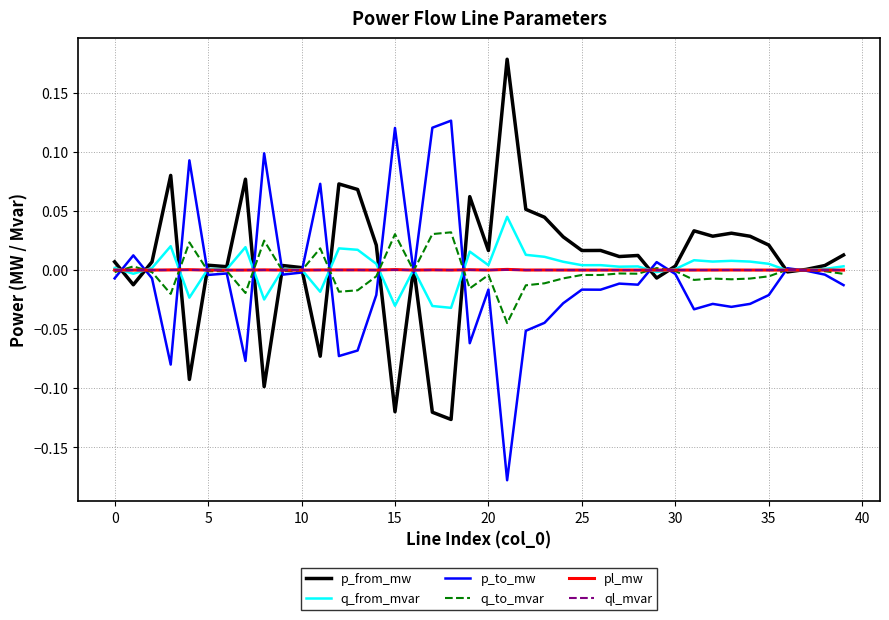

Does the chart have visible grid lines?

Yes